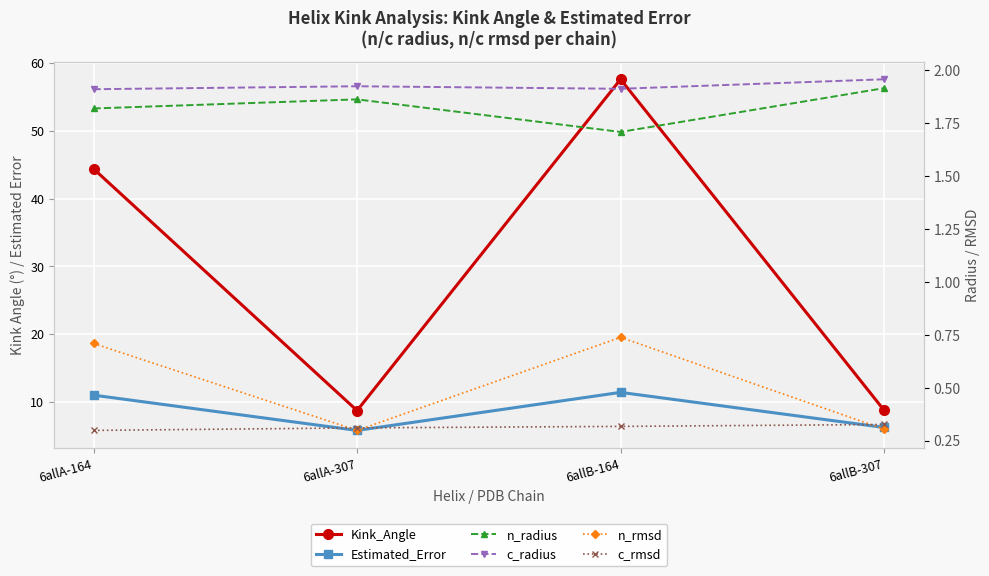

What is the greatest value displayed?

57.6